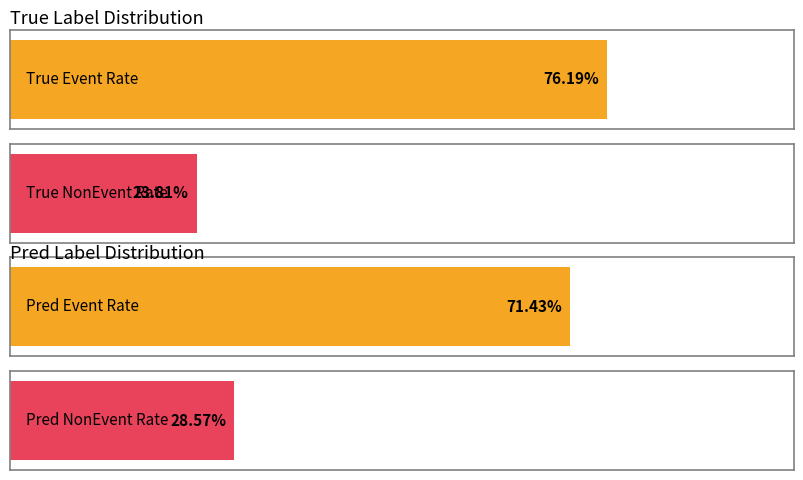

True or false: Event has a value of 3 at message_1.

False